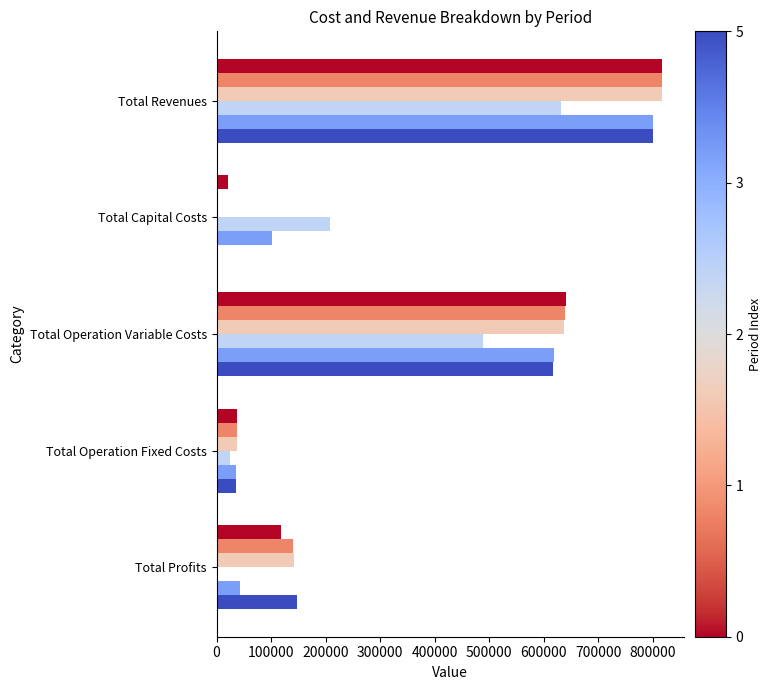

At which category does the chart reach its peak across all series?

Total Revenues